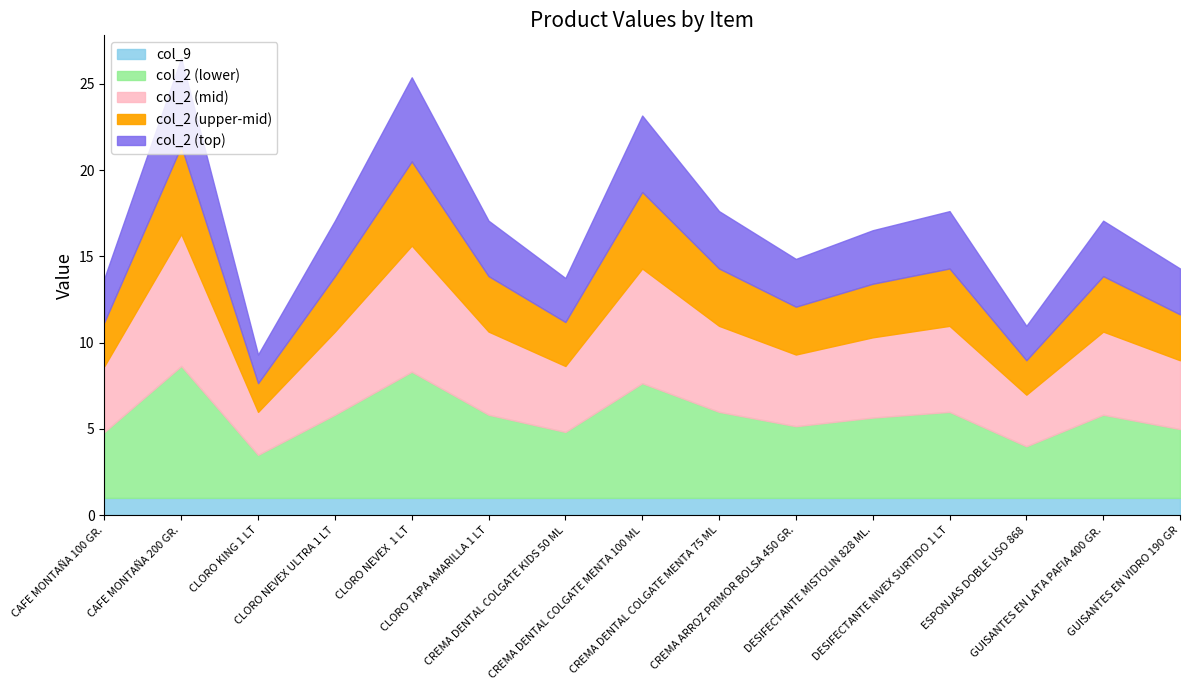

How many lines are shown in the chart?

5